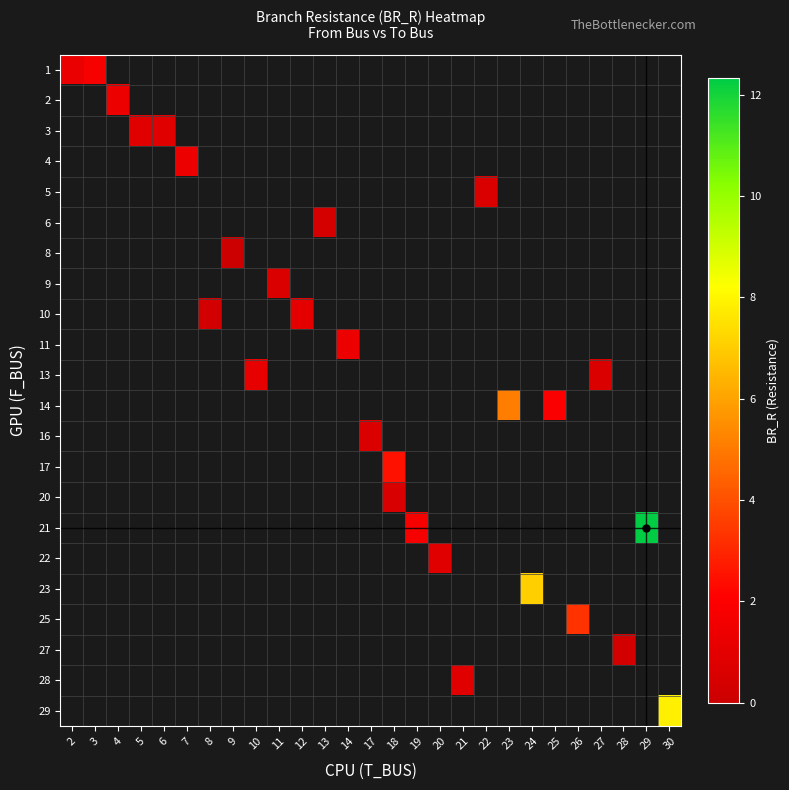

What is the greatest value displayed?

12.3